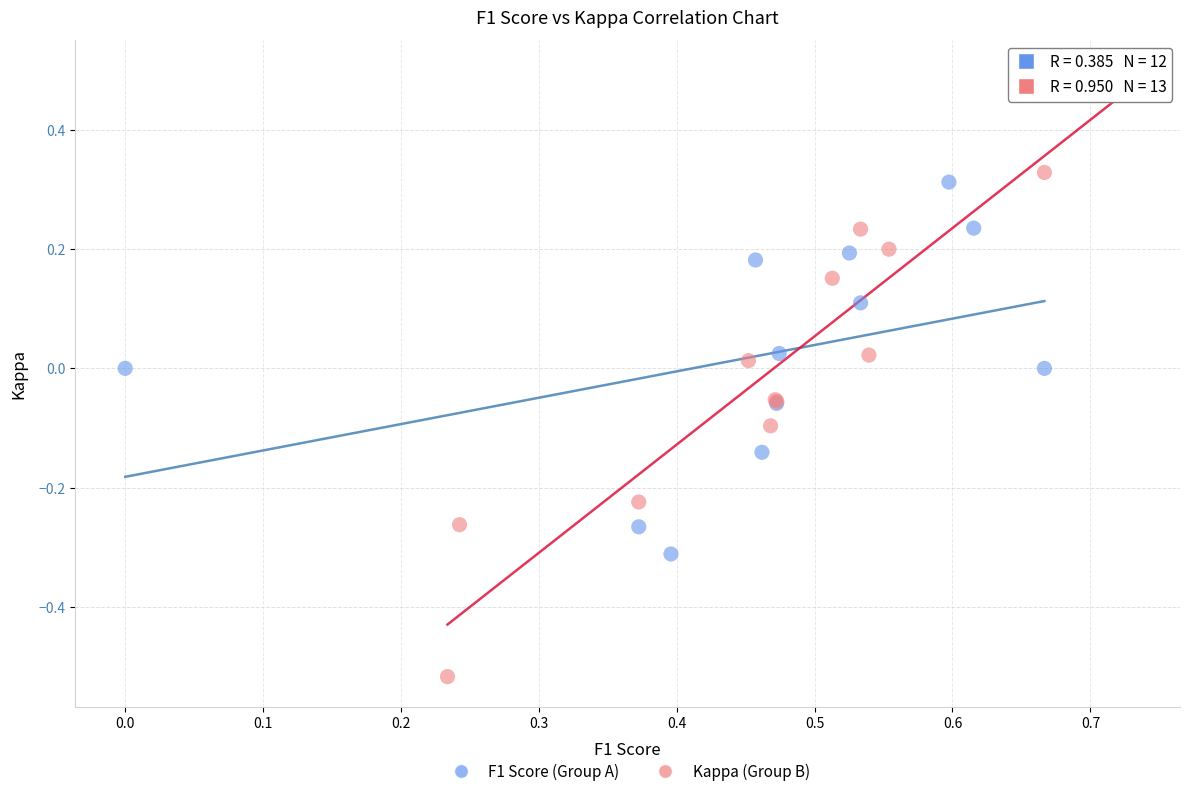

What are all the series names shown in the legend?

F1 Score (Group A), Kappa (Group B)